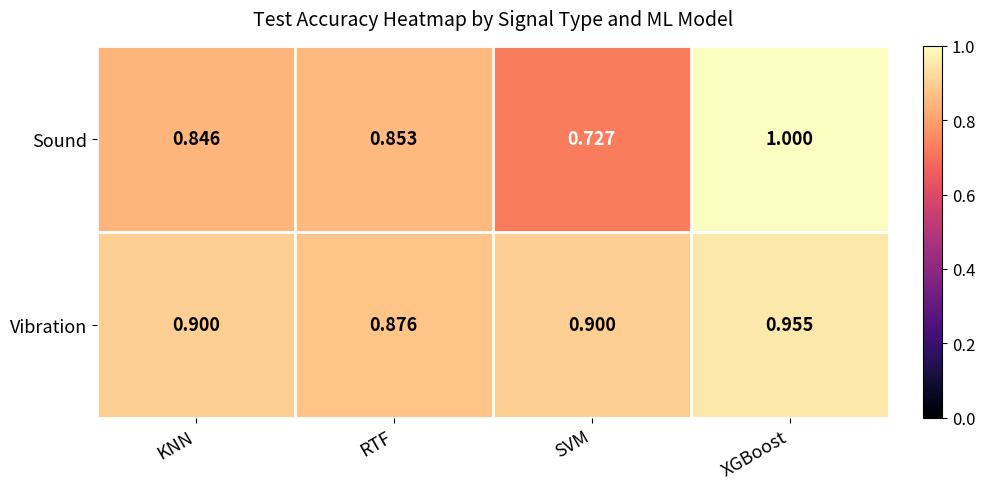

Between SVM and XGBoost, which series saw the biggest shift?

Sound